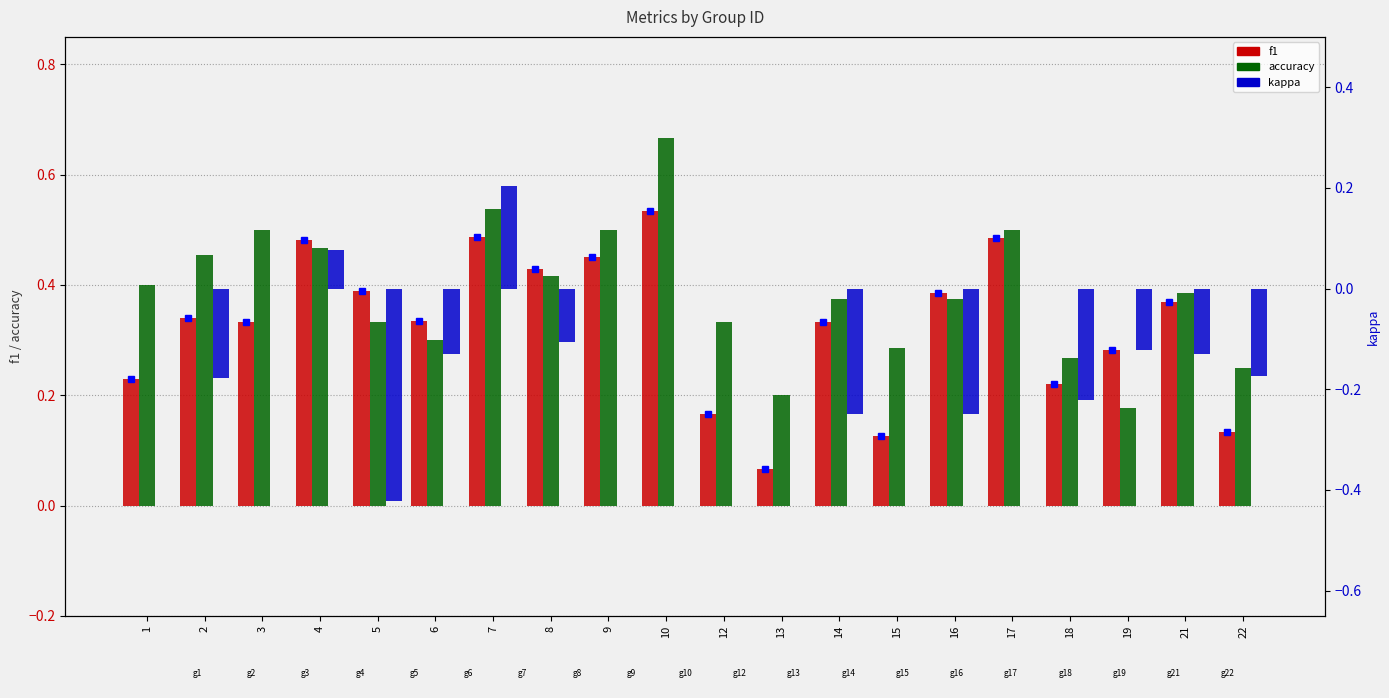

Is it true that accuracy equals 0.2 at 19?

True